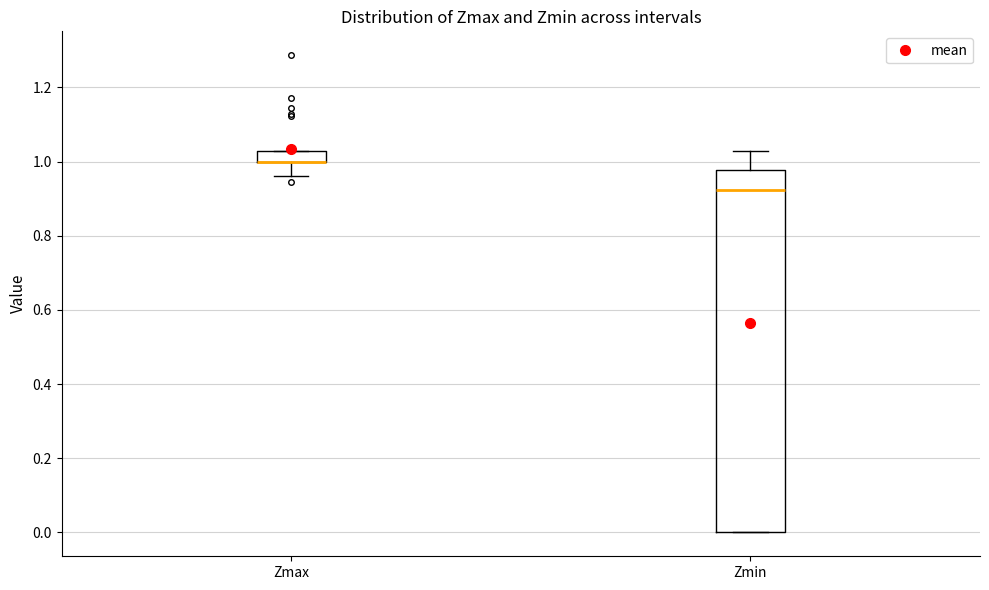

Which box is the tallest, from its lower edge to its upper edge?

Zmin